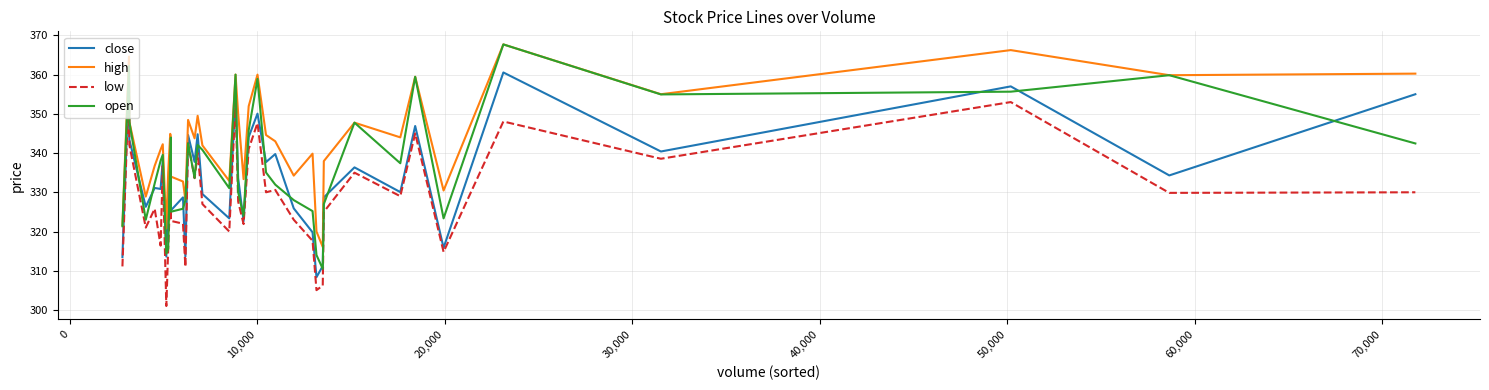

True or false: close and high intersect in this chart.

False